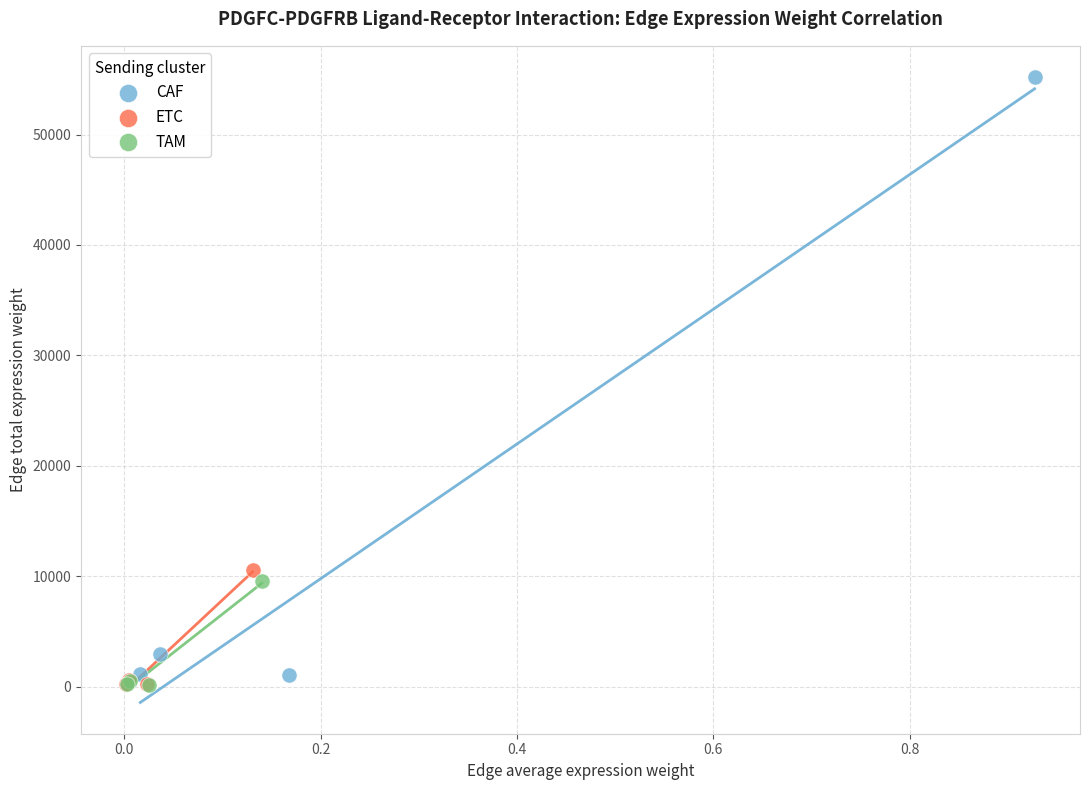

Which series reaches the maximum Y coordinate?

CAF